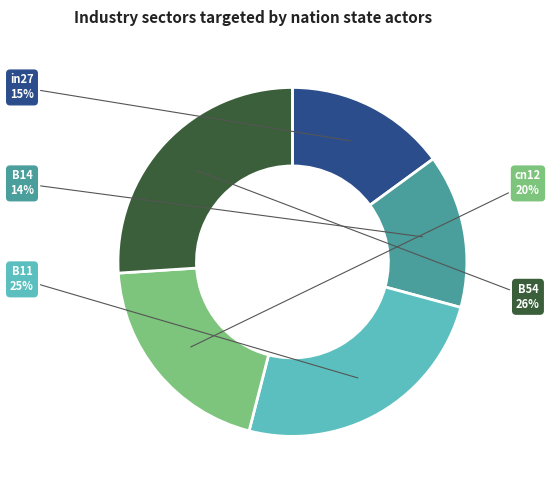

Is it true that B14 is 3% of the pie?

False